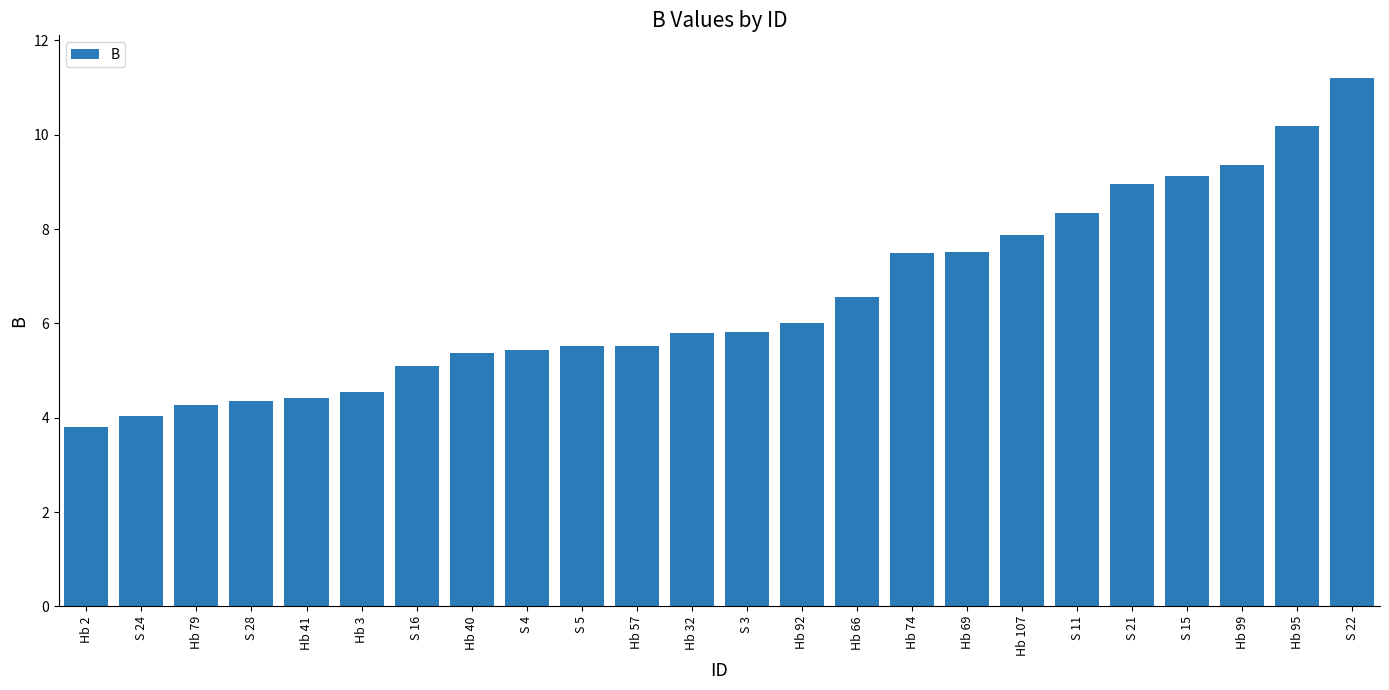

Count the number of data series in this chart.

1